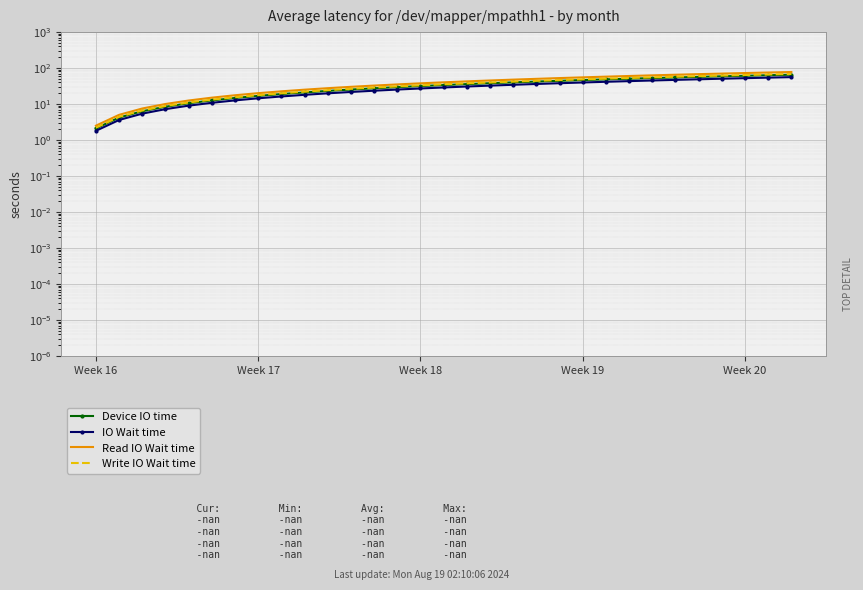

The Read IO Wait time series shows 6.3 at 9. True or false?

False